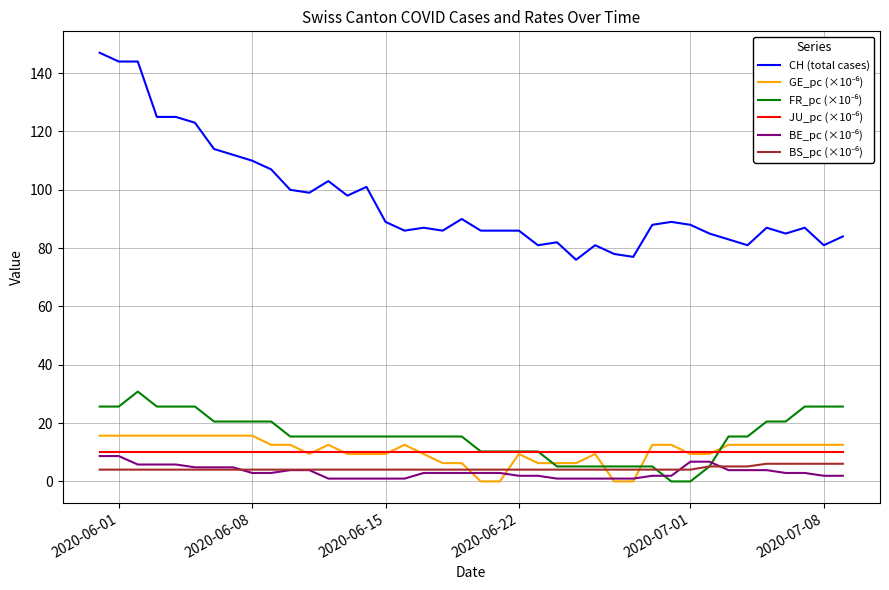

What is the maximum value shown in the chart?

147.0